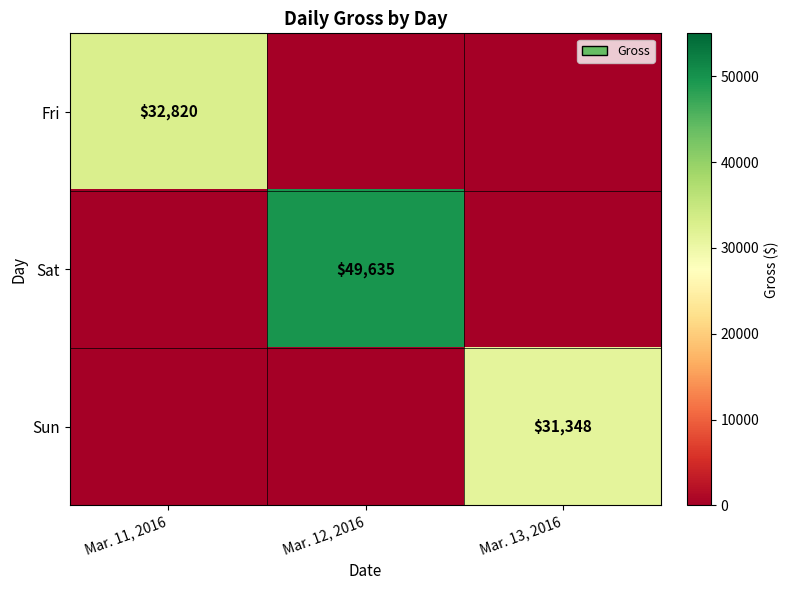

Between Mar. 12, 2016 and Mar. 13, 2016, which is larger?

Mar. 12, 2016